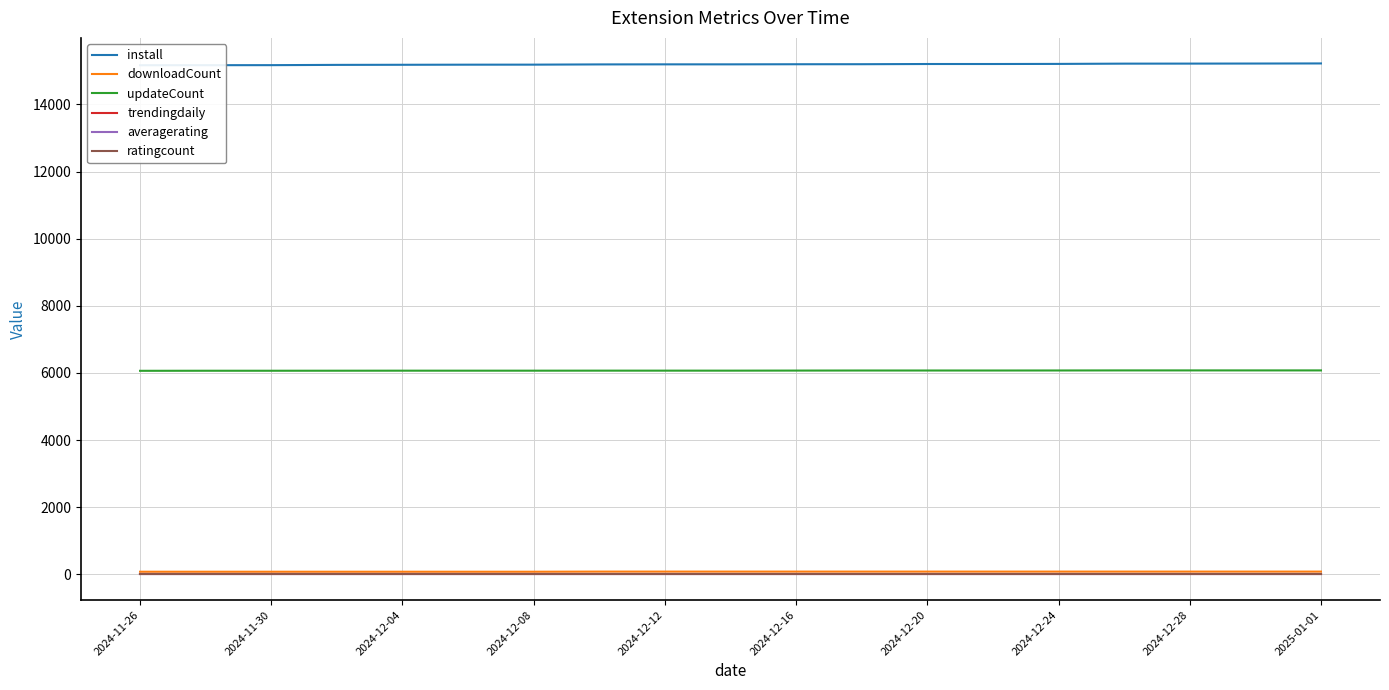

The value of updateCount at 11 is 2570. True or false?

False